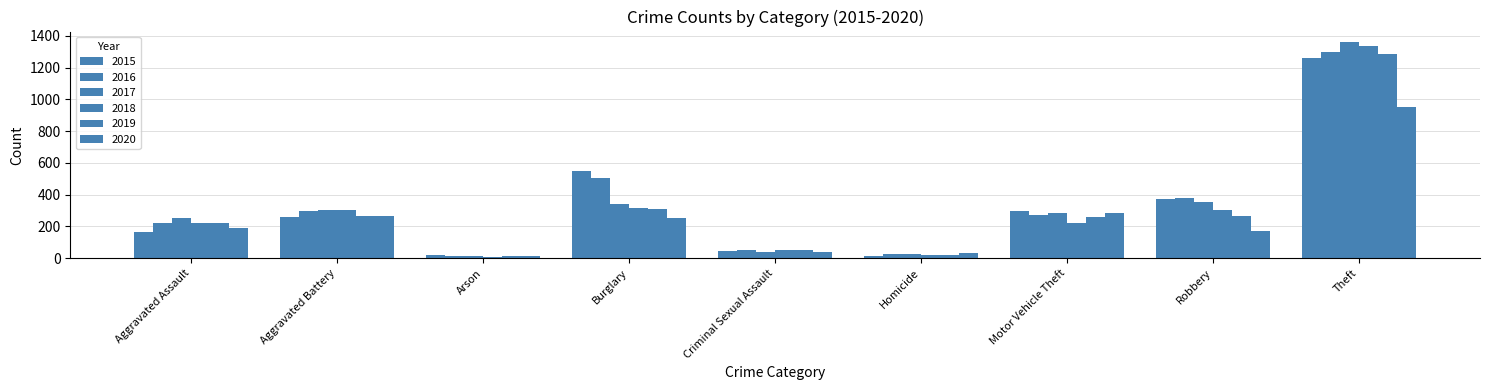

Are the bars grouped side by side (vs. stacked)?

Yes